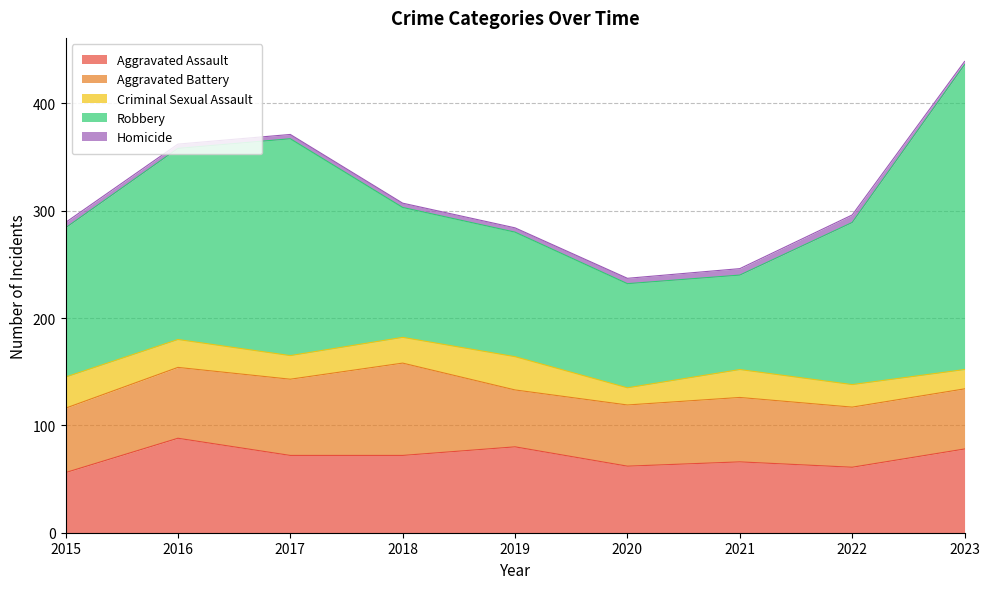

List the series in order of their peak value, highest first.

Robbery, Aggravated Assault, Aggravated Battery, Criminal Sexual Assault, Homicide